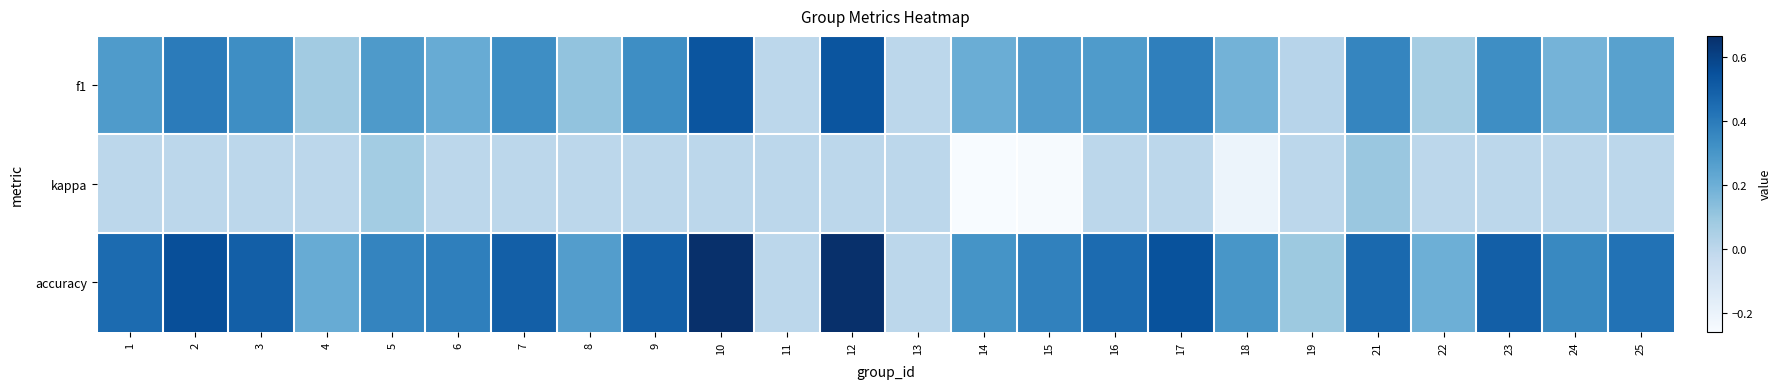

Rank the series at 4 from highest to lowest value.

accuracy, f1, kappa